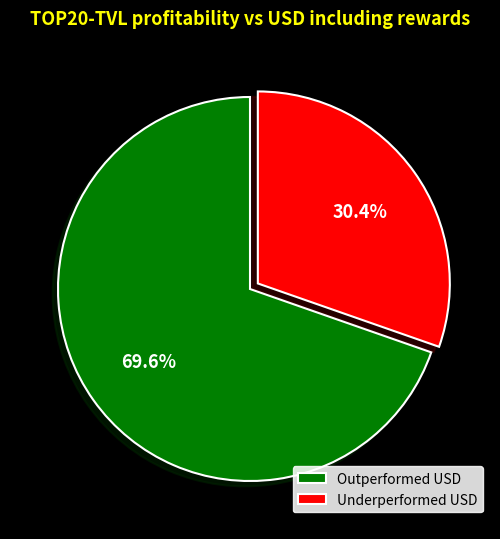

How many segments does this pie chart have?

2